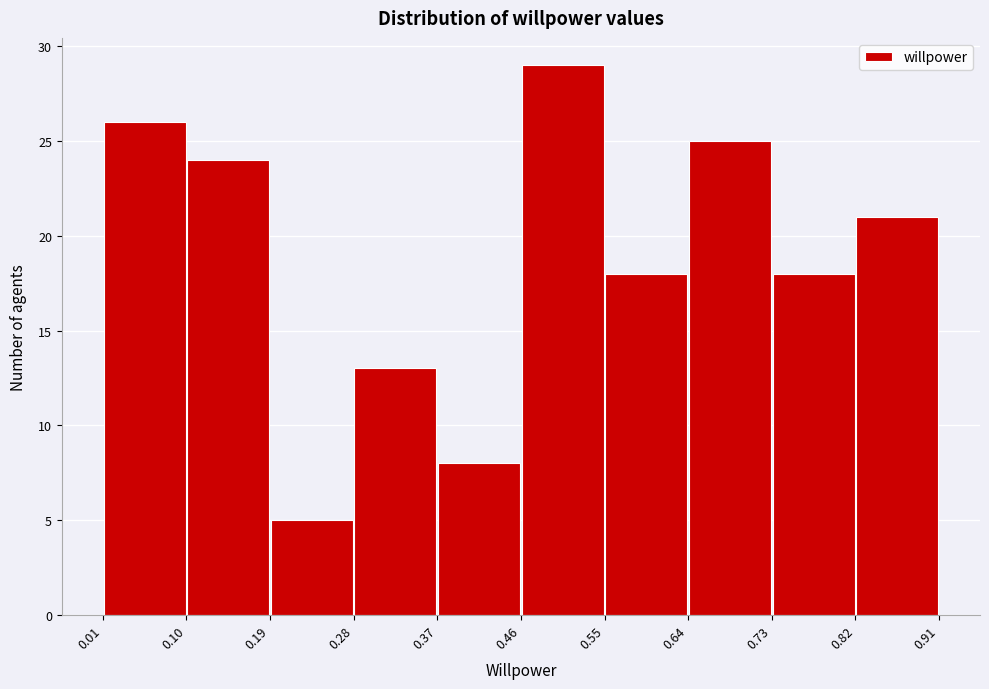

Over which range of the x-axis is the bar tallest?

0.46 to 0.55